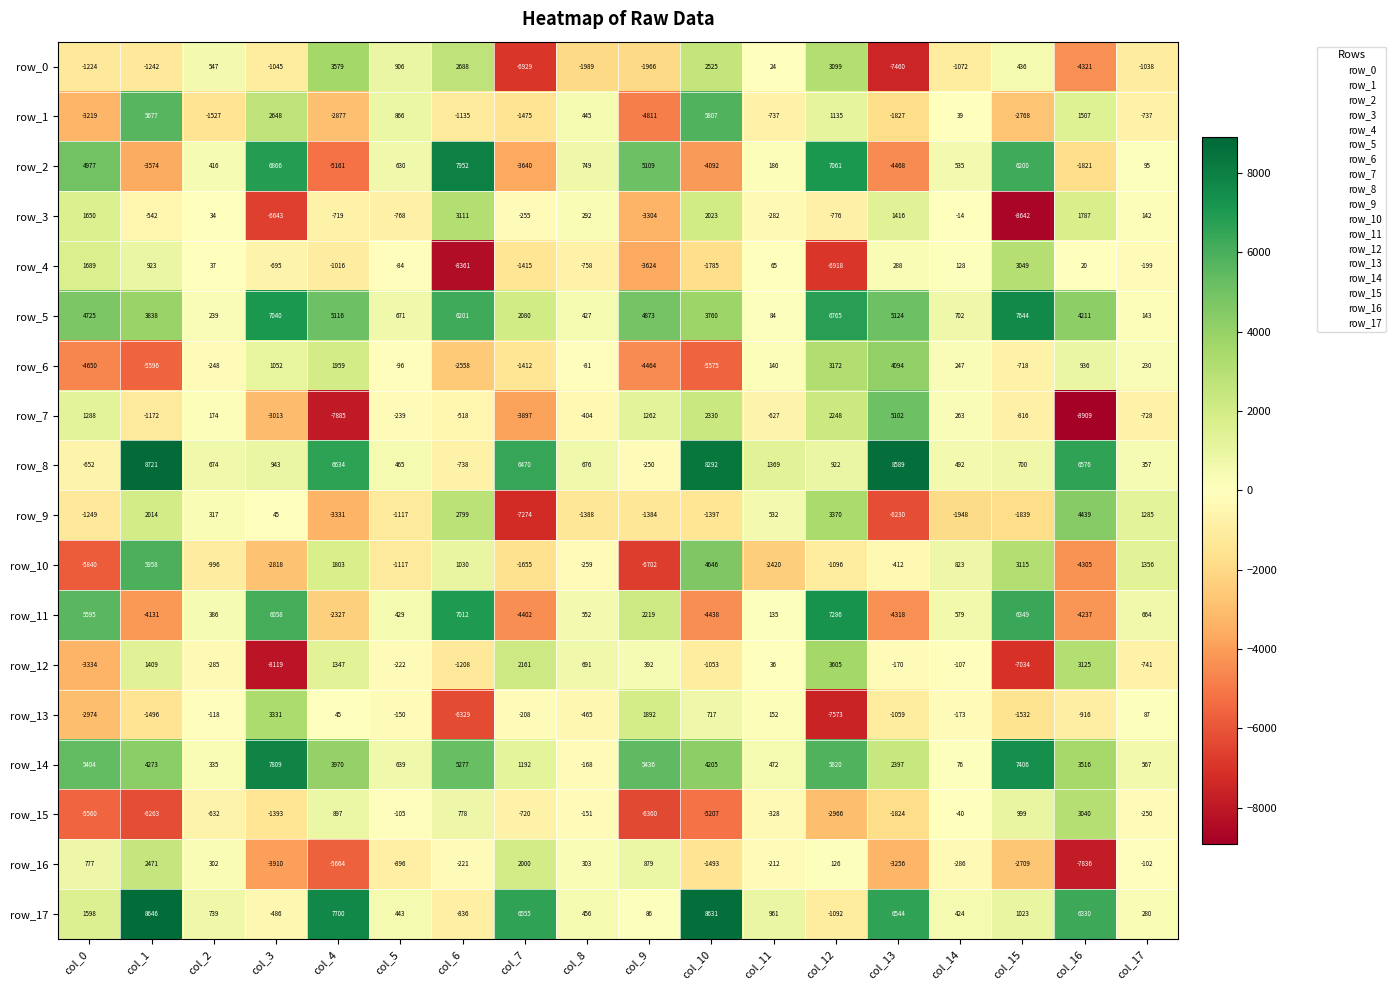

What is the difference between the row_11 values at col_15 and col_17?

5685